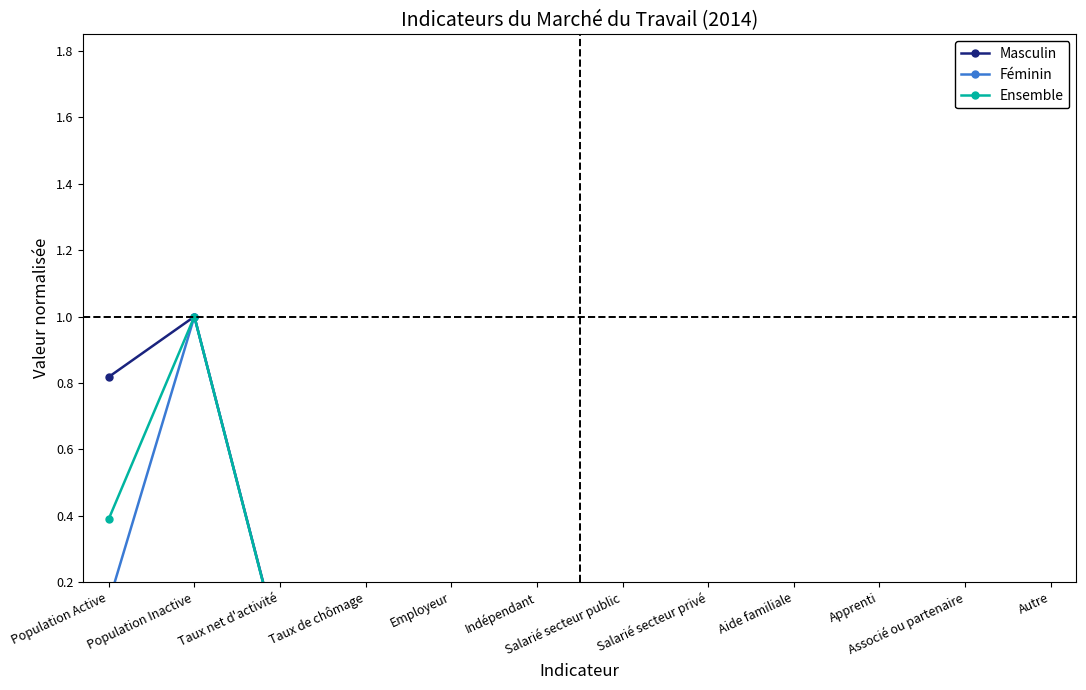

What is the highest value of the Ensemble series?

1.0